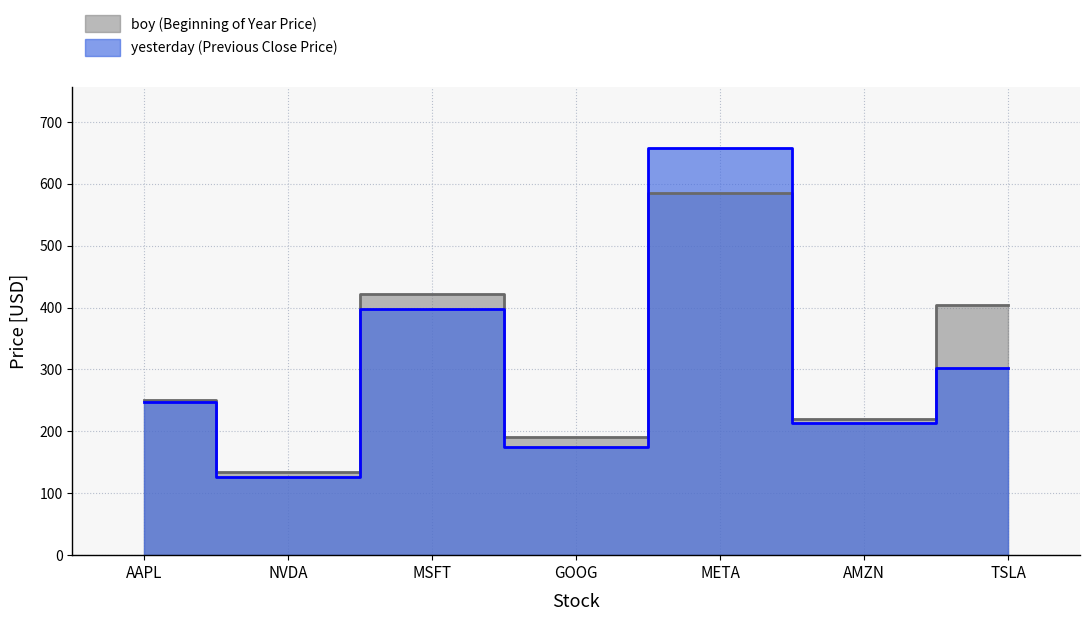

The boy series shows 403.8 at TSLA. True or false?

True